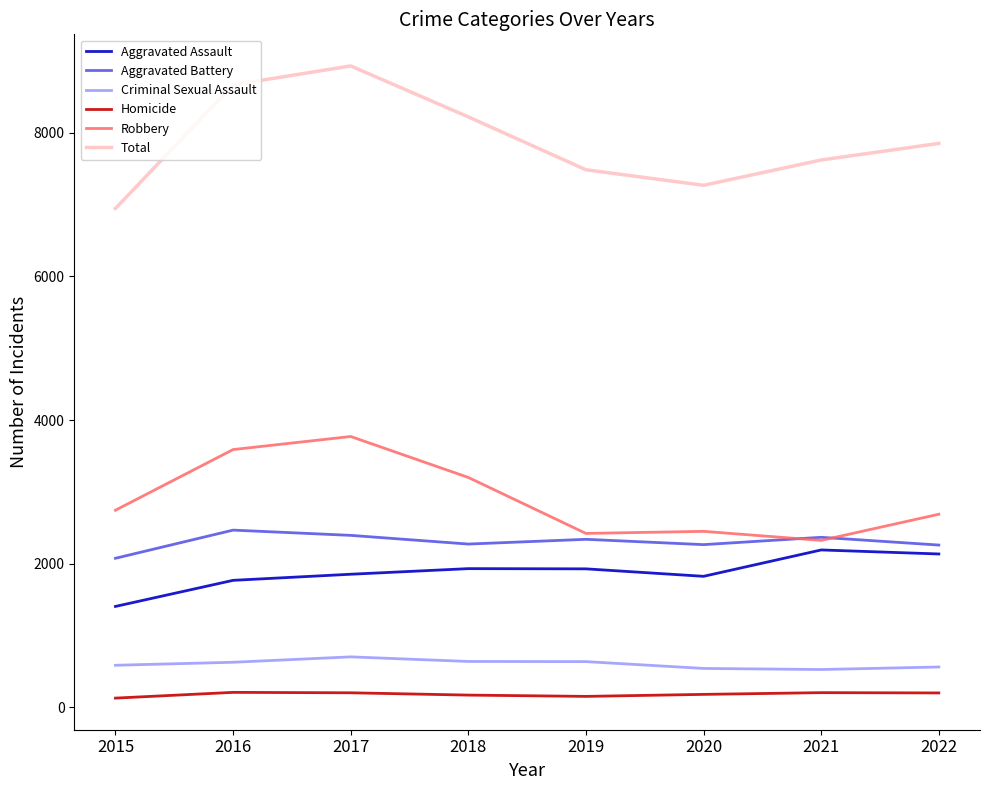

Which series has the largest range (max minus min)?

Total